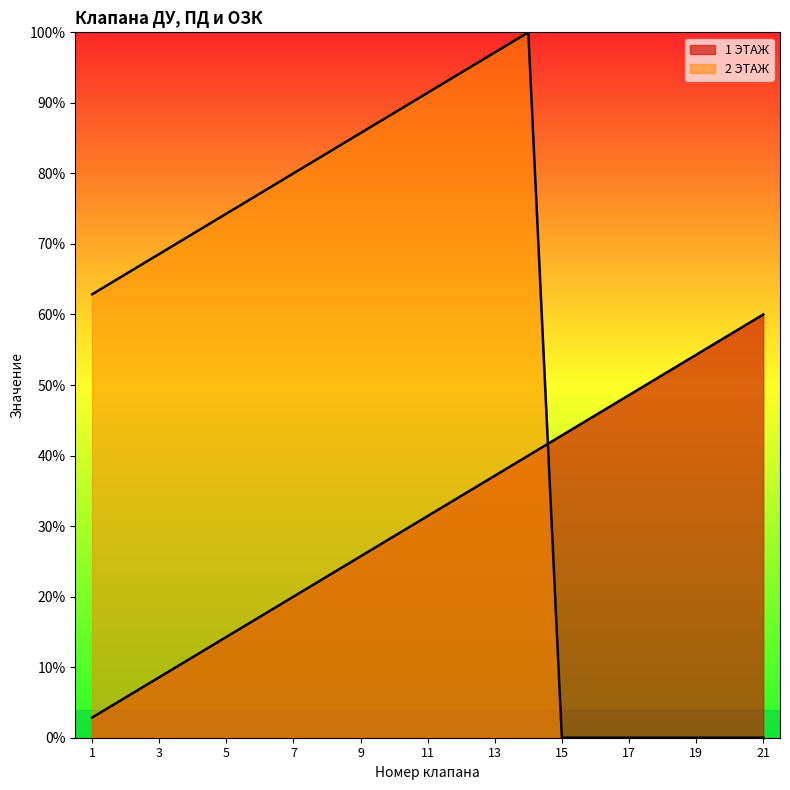

What is the approximate value of 2 ЭТАЖ at 2?

65.7